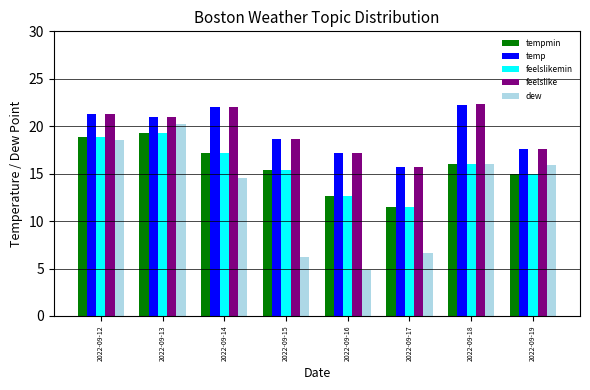

How many bars are there in total?

40